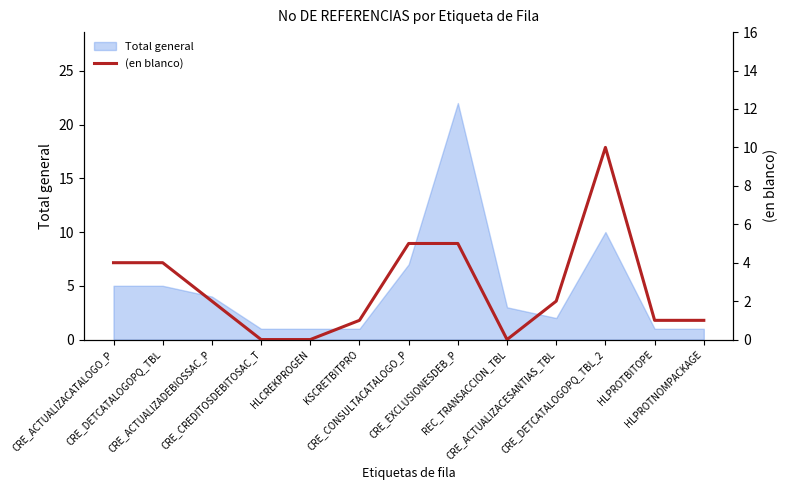

What is the difference between the second highest and second lowest values?

5